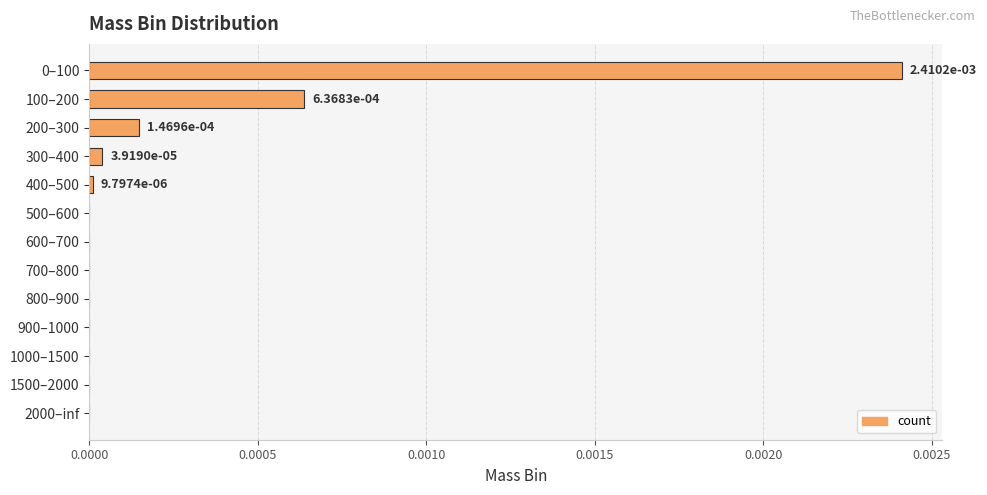

The chart shows a value of 0.0 at 1000–1500. True or false?

True